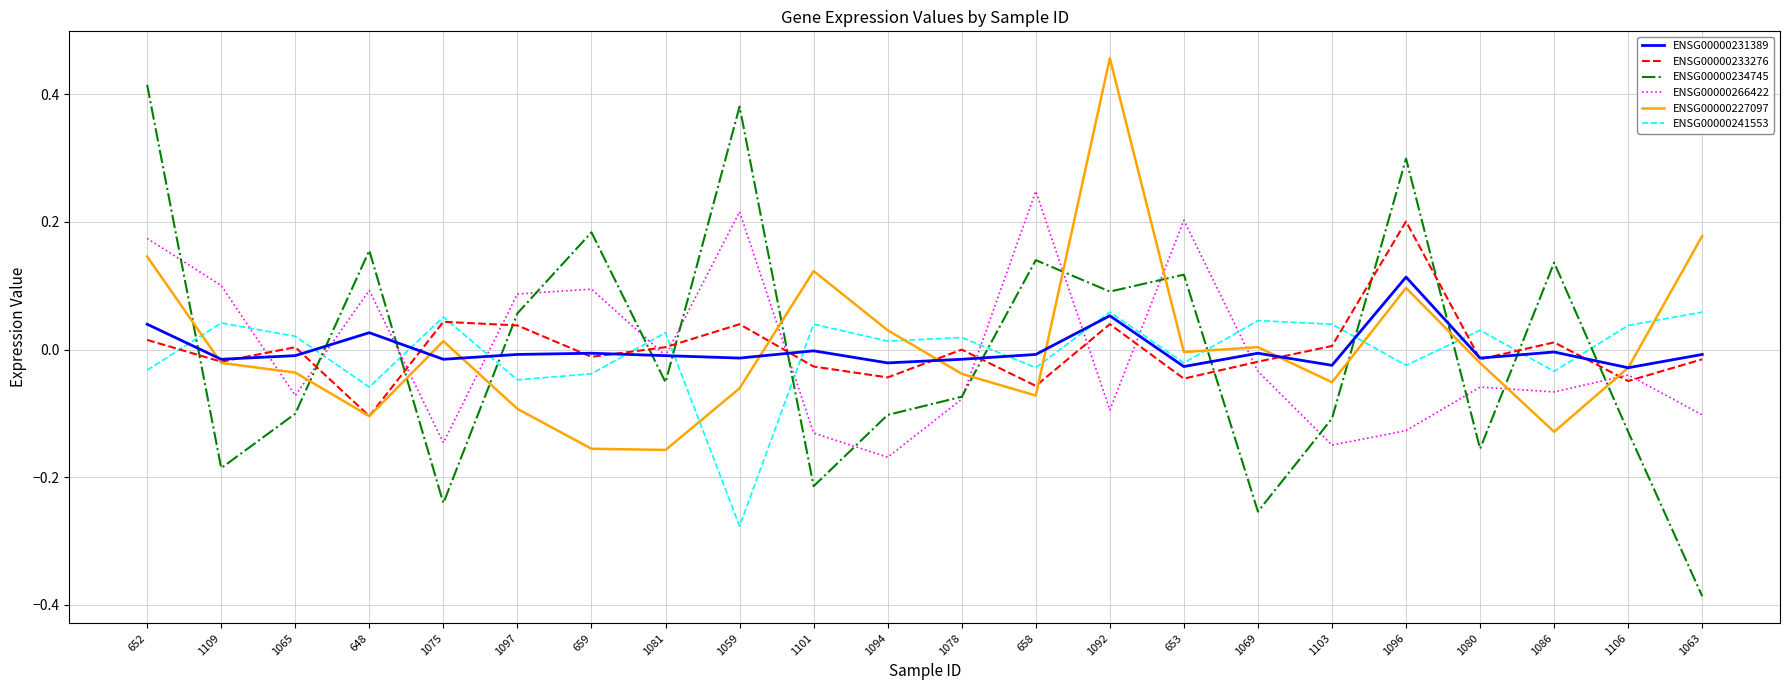

True or false: ENSG00000231389 has more than 0 points higher than both neighbors.

True